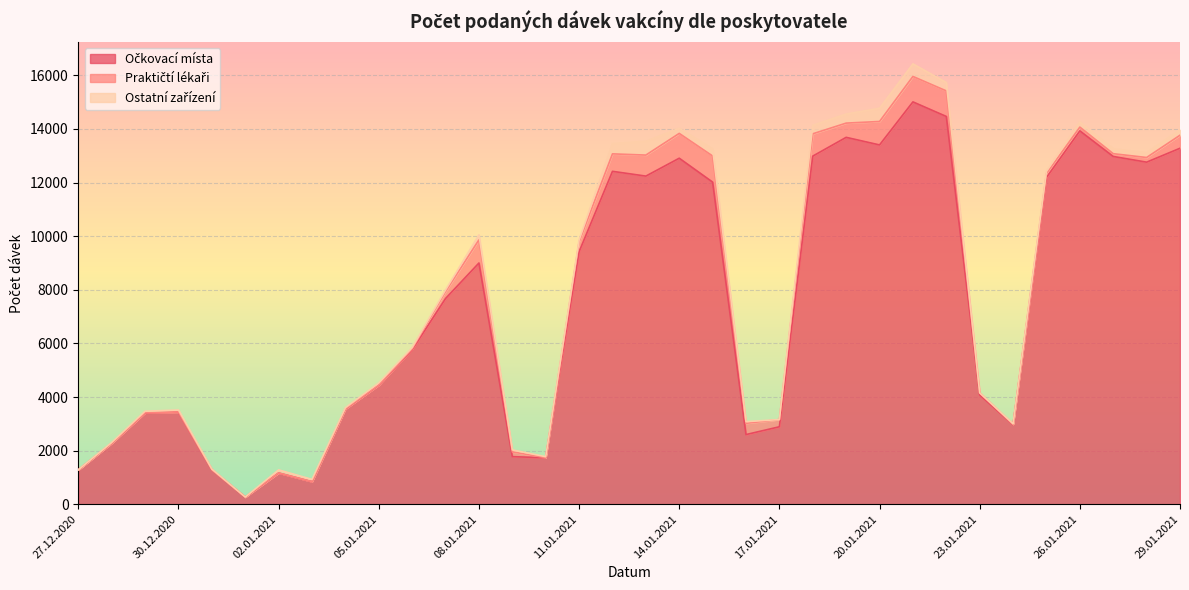

Which category has the lowest value across all series?

01.01.2021